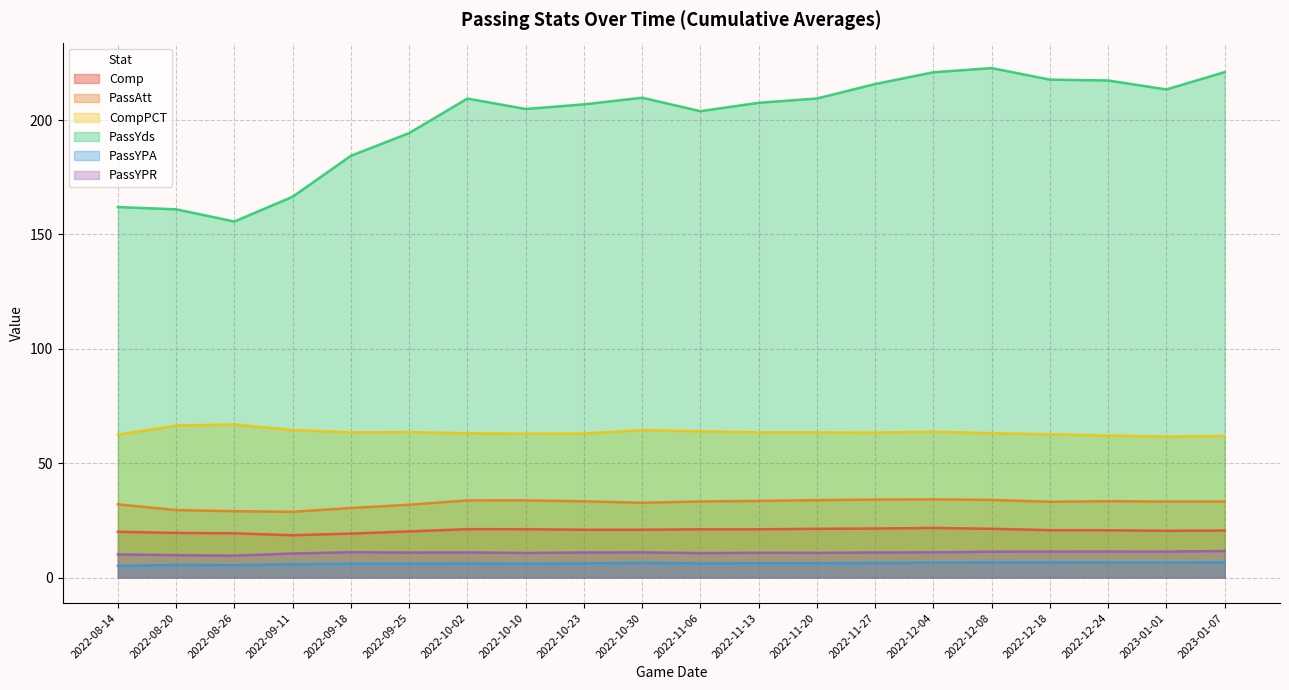

Reading left to right, what are all the values shown in this chart?

Comp: 20.0	19.5	19.3	18.5	19.2	20.2	21.1	21.1	20.9	20.9	21.1	21.1	21.3	21.4	21.7	21.3	20.7	20.7	20.4	20.6
PassAtt: 32.0	29.5	29.0	28.8	30.4	31.8	33.7	33.8	33.3	32.7	33.3	33.5	33.8	34.1	34.2	33.9	33.1	33.4	33.2	33.2
CompPCT: 62.5	66.5	66.9	64.5	63.5	63.6	63.1	62.9	63.0	64.4	63.9	63.5	63.5	63.4	63.8	63.1	62.6	62.1	61.6	61.9
PassYds: 162.0	161.0	155.7	166.5	184.4	194.3	209.4	204.9	206.9	209.8	203.9	207.6	209.5	215.8	220.9	222.8	217.7	217.3	213.4	221.0
PassYPA: 5.1	5.5	5.4	5.8	6.0	6.1	6.2	6.0	6.2	6.4	6.2	6.2	6.2	6.4	6.5	6.6	6.6	6.6	6.5	6.7
PassYPR: 10.1	9.8	9.6	10.5	11.1	10.9	11.0	10.7	11.0	11.0	10.7	10.8	10.8	11.0	11.0	11.3	11.4	11.4	11.4	11.6